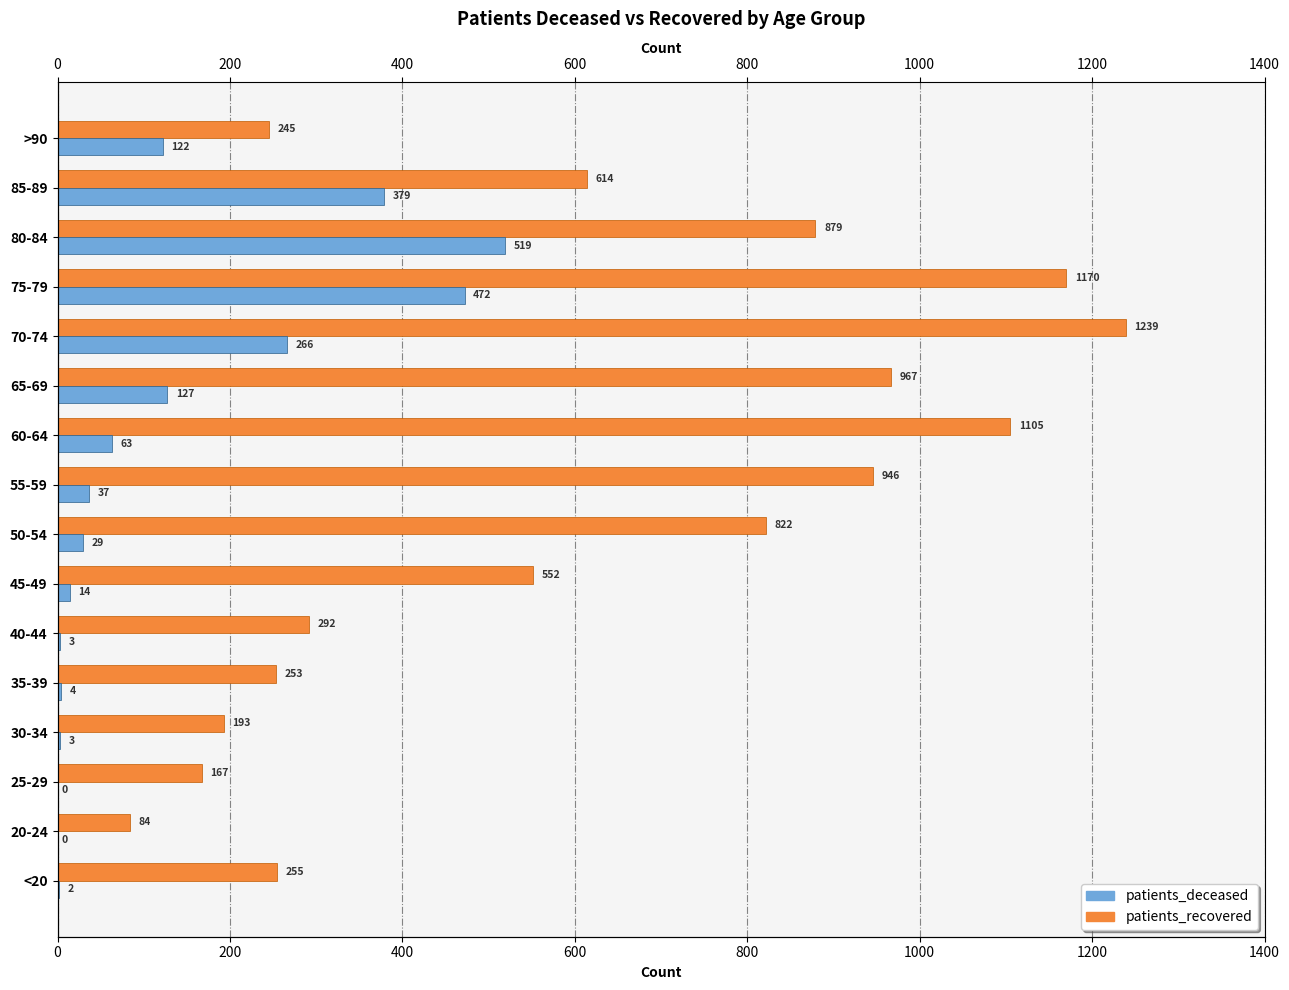

What is the difference between the second highest and second lowest values in the patients_deceased series?

472